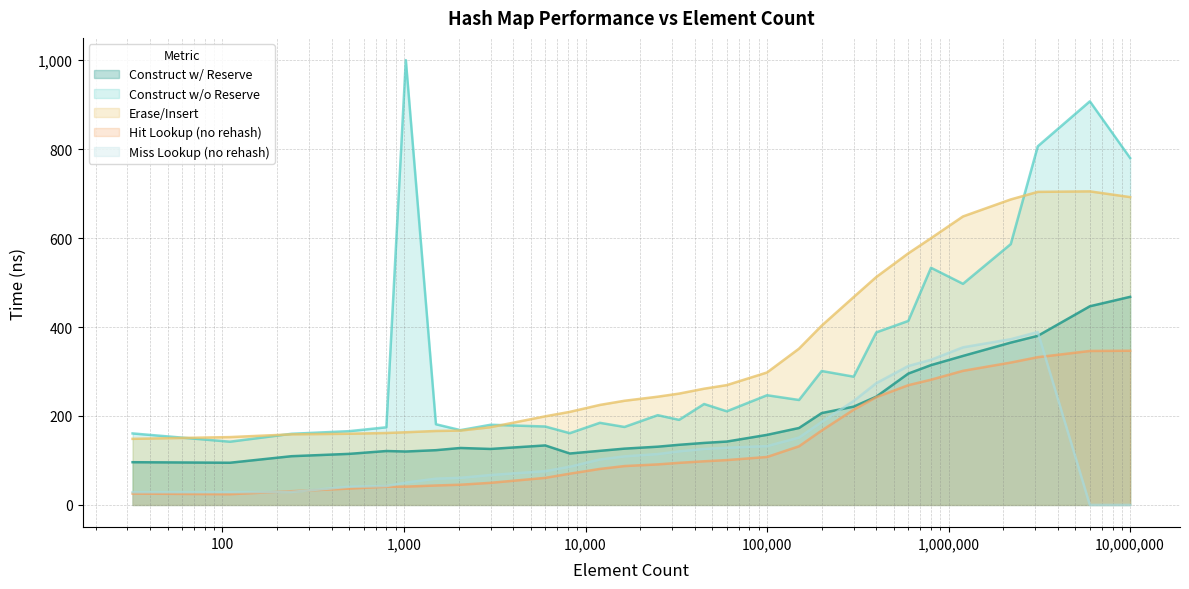

True or false: avg_miss_without_rehash_lookup_ns has a value of 128.6 at 6000.

False